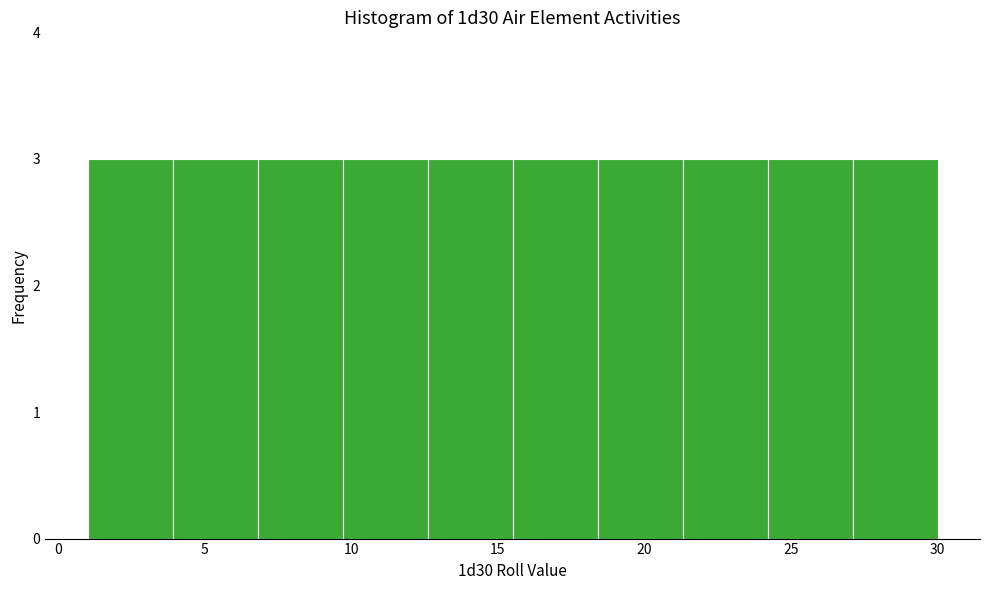

What is the height of the bar covering 21.3 to 24.2 on the x-axis? Neither the bar edges nor the heights are printed on the chart, so give them approximately, as read against the axes.

3